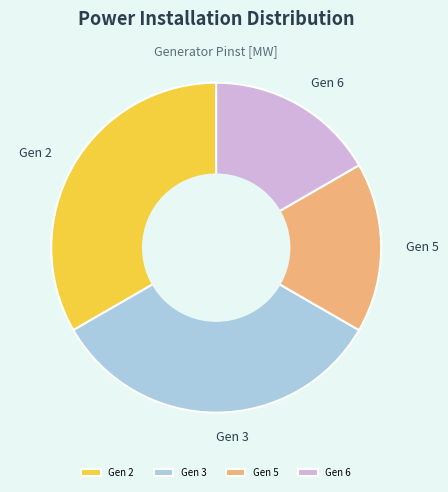

What is the ratio of the value at Gen 6 to the value at Gen 3?

0.5